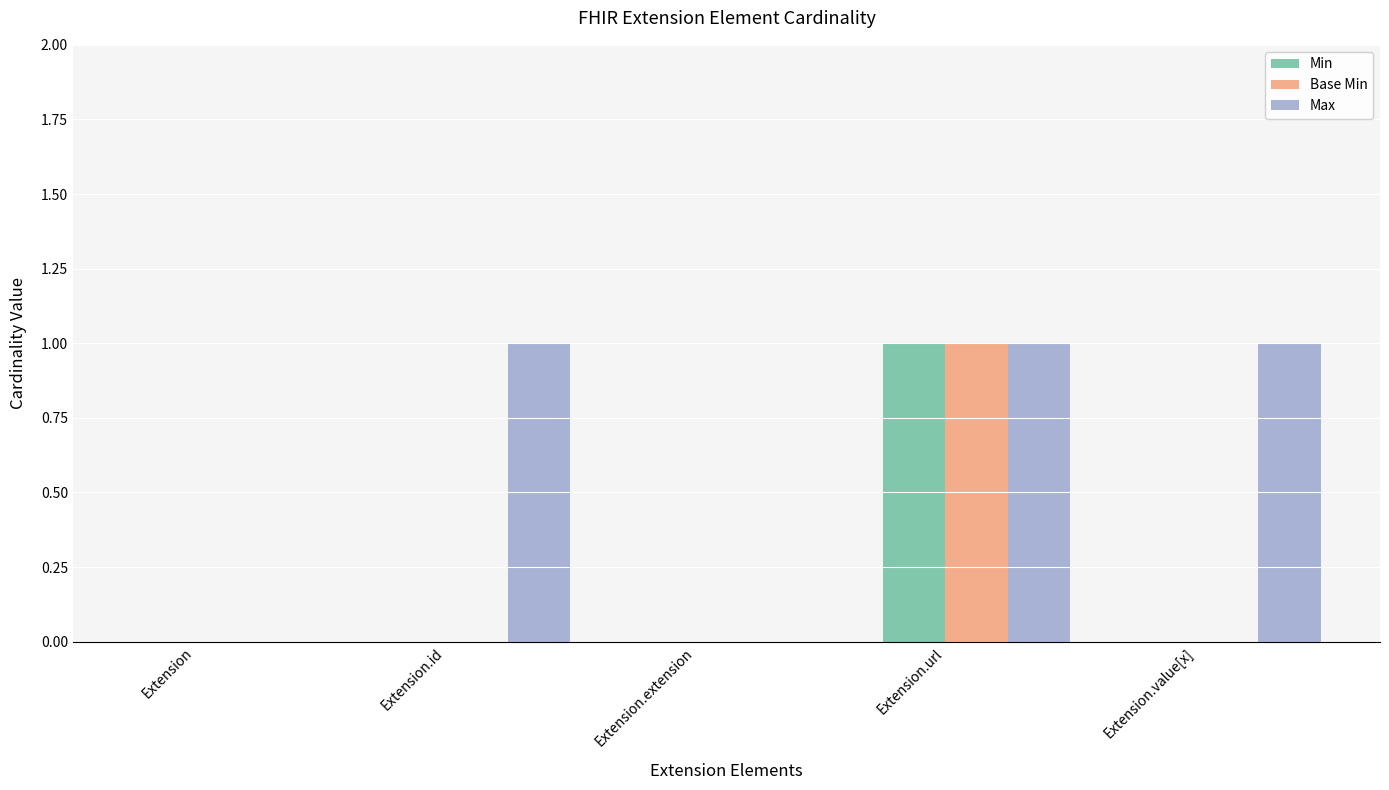

At which category is the sum across all series the highest?

Extension.url